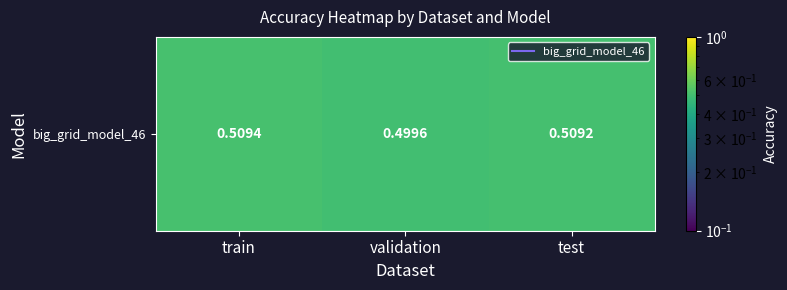

Is it true that the value at train is 0.8?

False